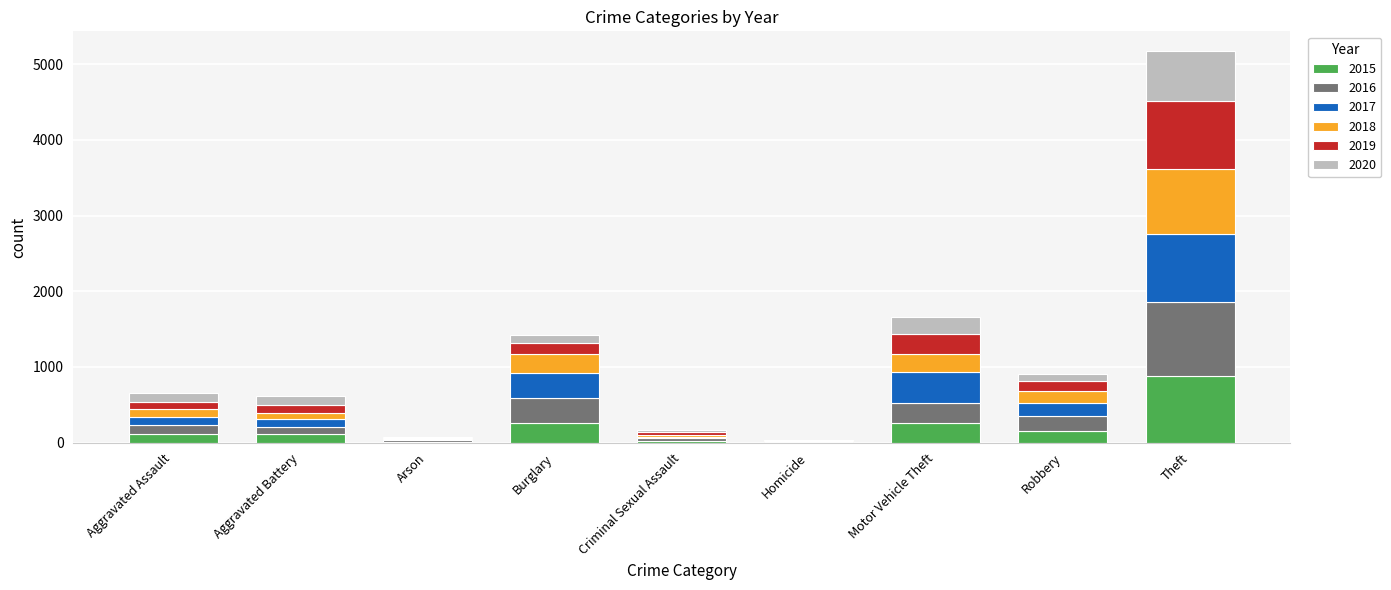

At which category is the sum across all series the highest?

Theft